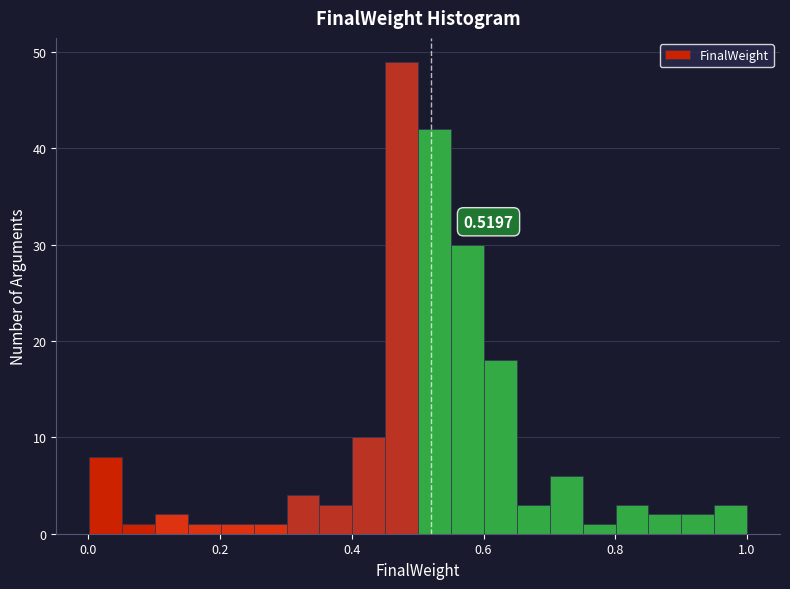

Around what value on the x-axis is the tallest bar? Give the approximate position of its centre, as read against the axis.

0.48